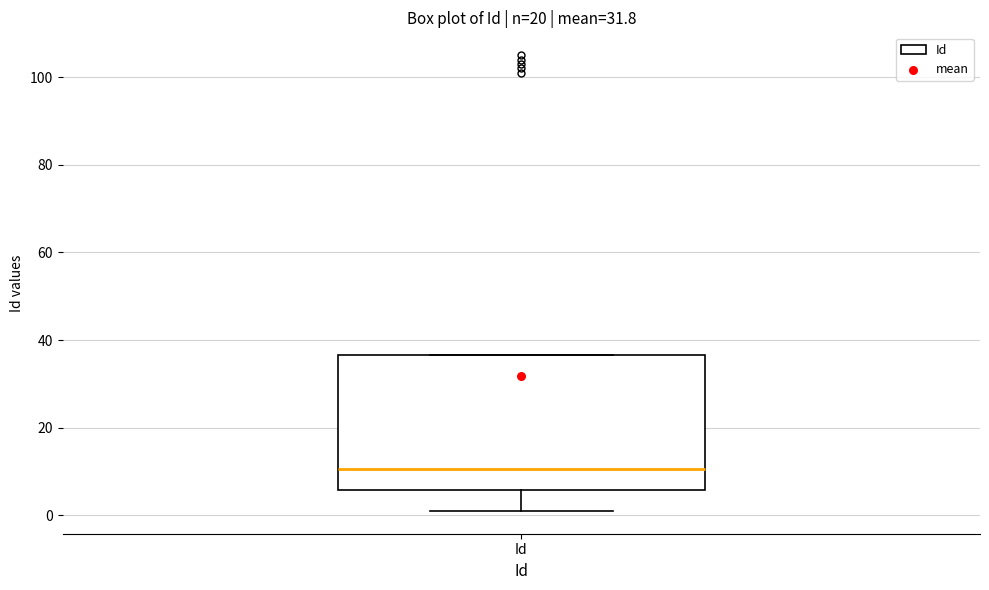

Where is the lower edge of the box for Id on the y-axis? The values are not printed on the chart, so give them approximately, as read against the axis.

6